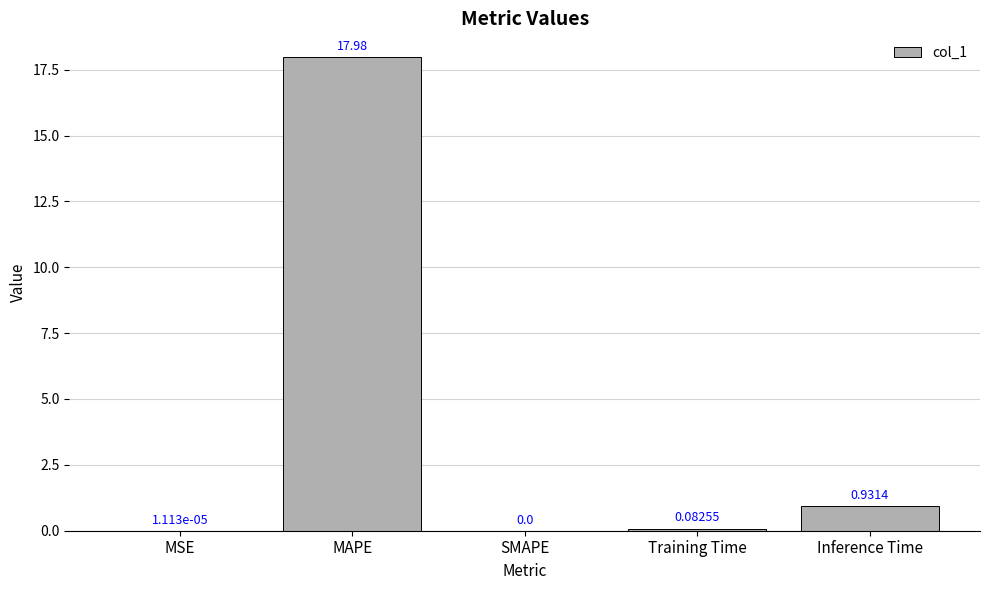

Which has a higher value, Inference Time or MSE?

Inference Time